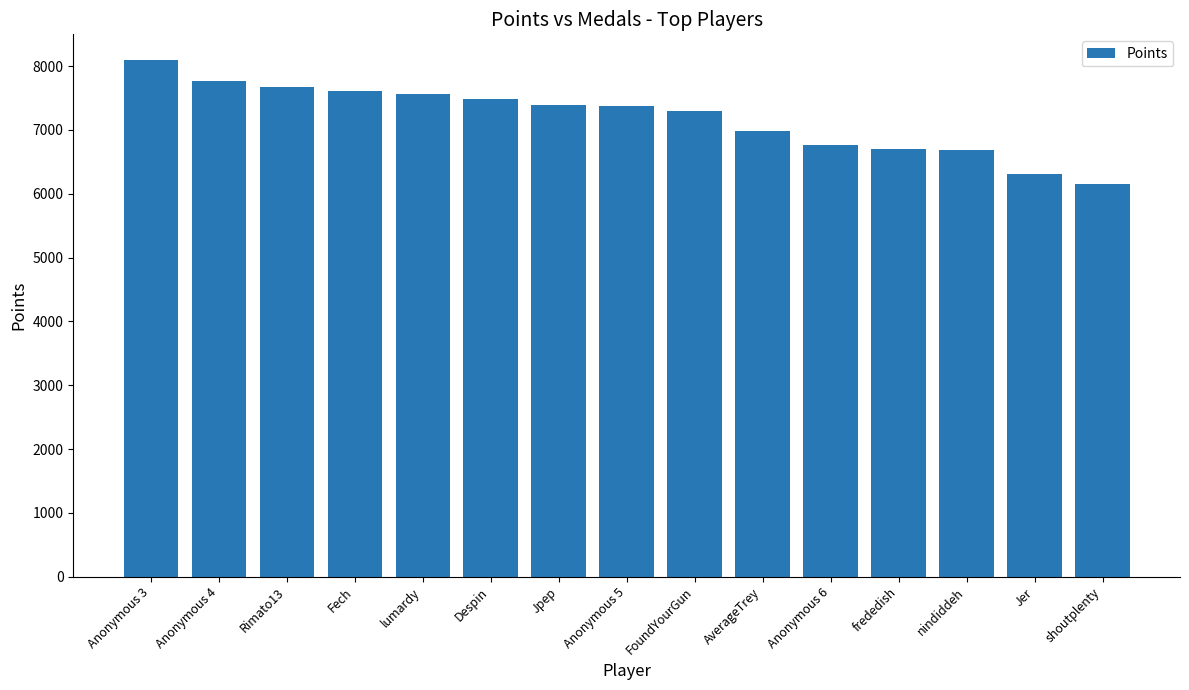

Count the number of data series in this chart.

1